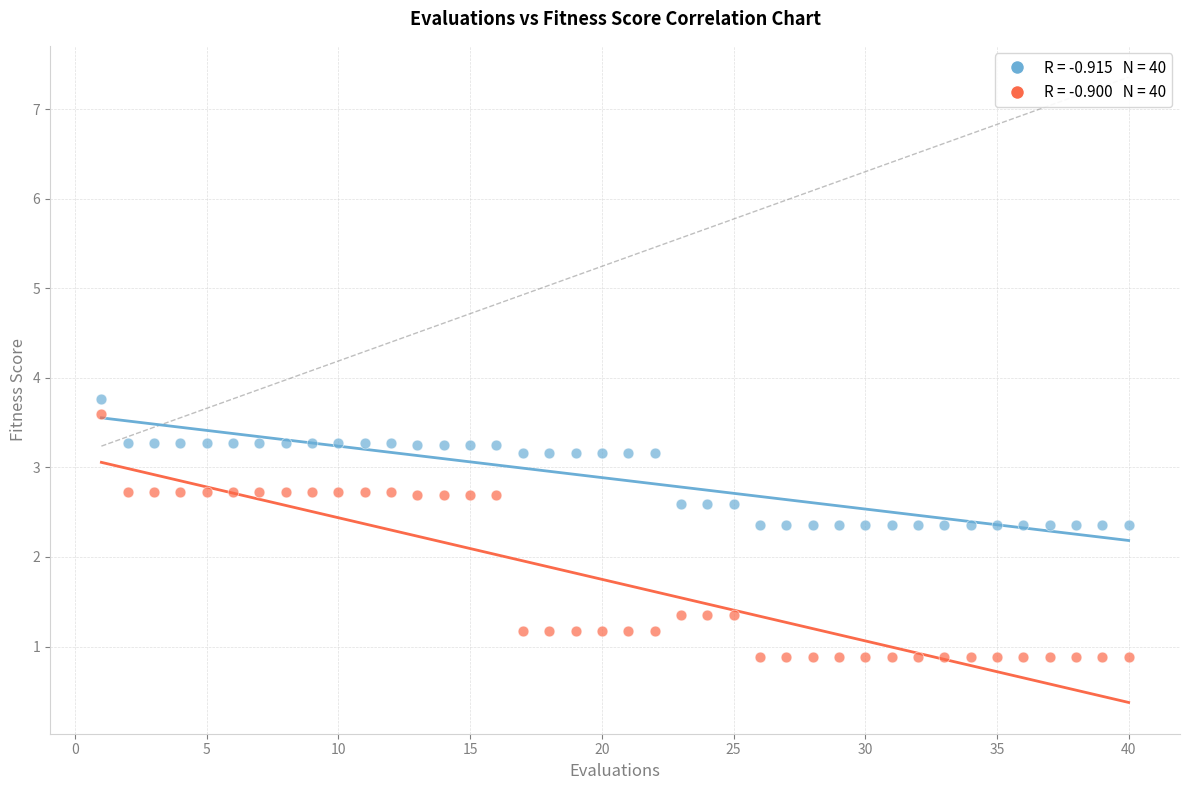

Across all data points, what is the range of Y values (max minus min)?

2.9